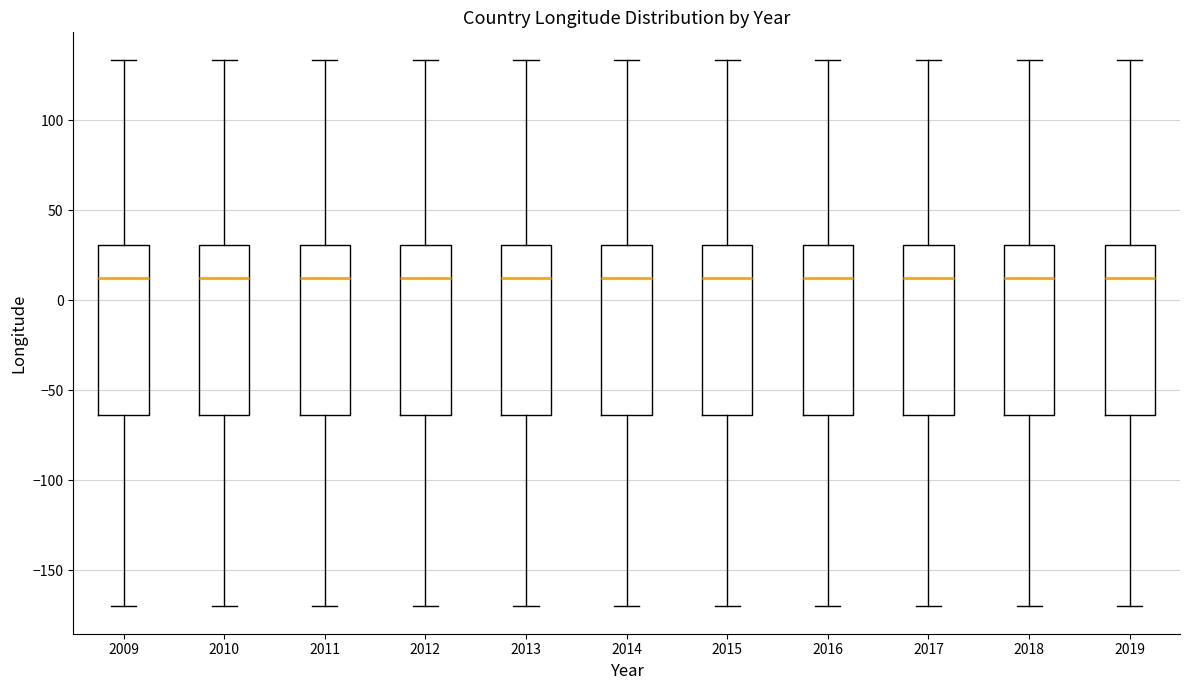

Reading left to right, transcribe this box plot: for each box, give where its median line is, the range the box spans, and where its two whiskers end, as read against the y-axis. The values are not printed on the chart, so give them approximately, as read against the axis.

2009: median 10, box -65 to 30, whiskers -170 to 135
2010: median 10, box -65 to 30, whiskers -170 to 135
2011: median 10, box -65 to 30, whiskers -170 to 135
2012: median 10, box -65 to 30, whiskers -170 to 135
2013: median 10, box -65 to 30, whiskers -170 to 135
2014: median 10, box -65 to 30, whiskers -170 to 135
2015: median 10, box -65 to 30, whiskers -170 to 135
2016: median 10, box -65 to 30, whiskers -170 to 135
2017: median 10, box -65 to 30, whiskers -170 to 135
2018: median 10, box -65 to 30, whiskers -170 to 135
2019: median 10, box -65 to 30, whiskers -170 to 135